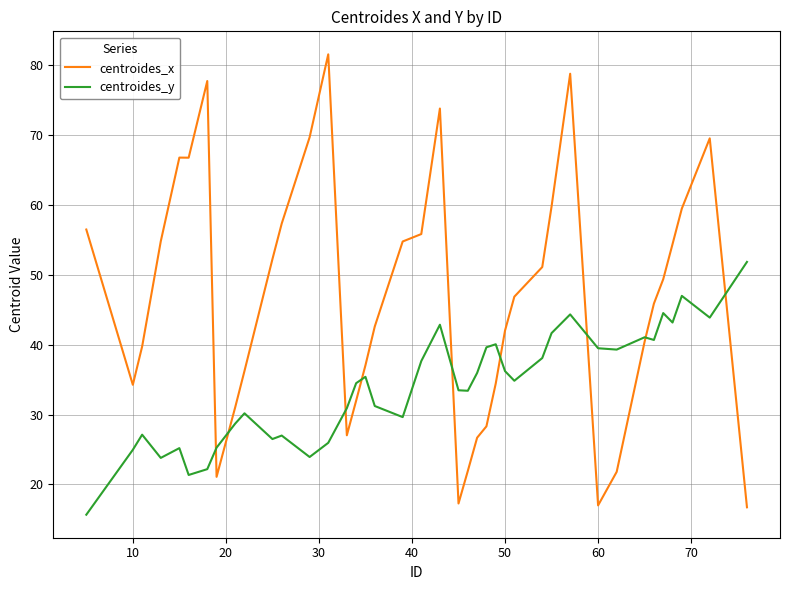

What are all the series names shown in the legend?

centroides_x, centroides_y